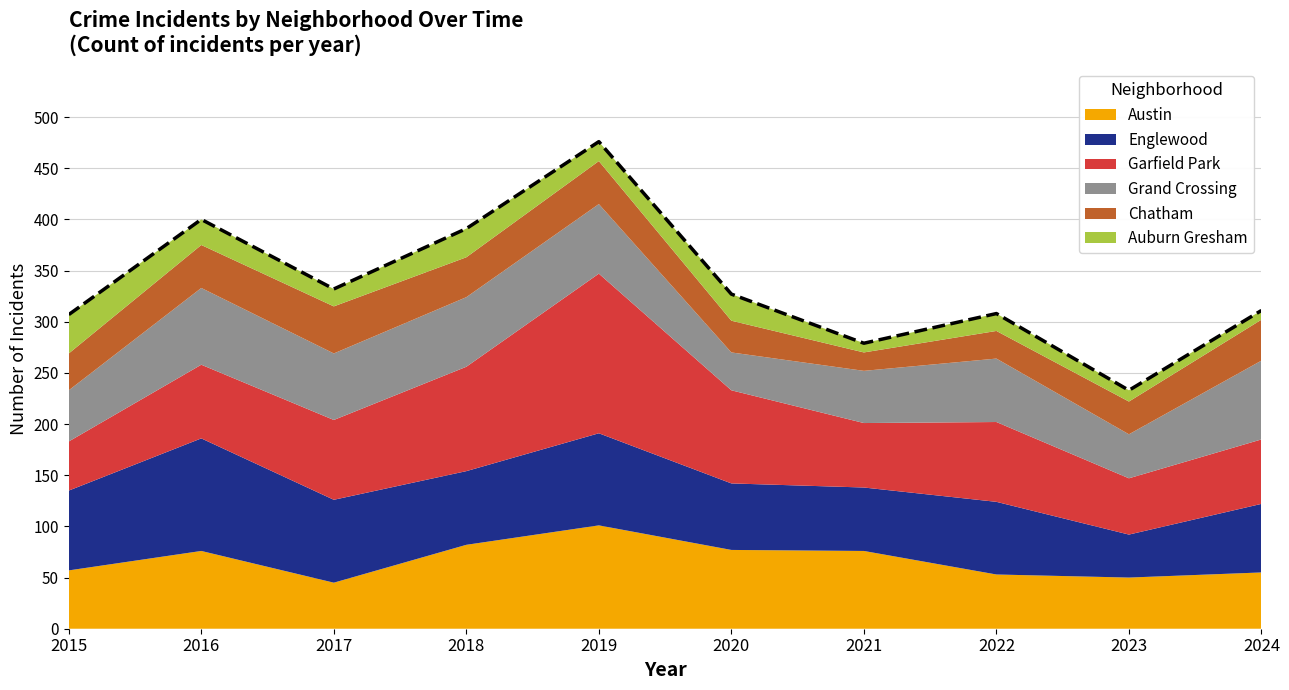

True or false: Chatham has a value of 36 at 2015.

True